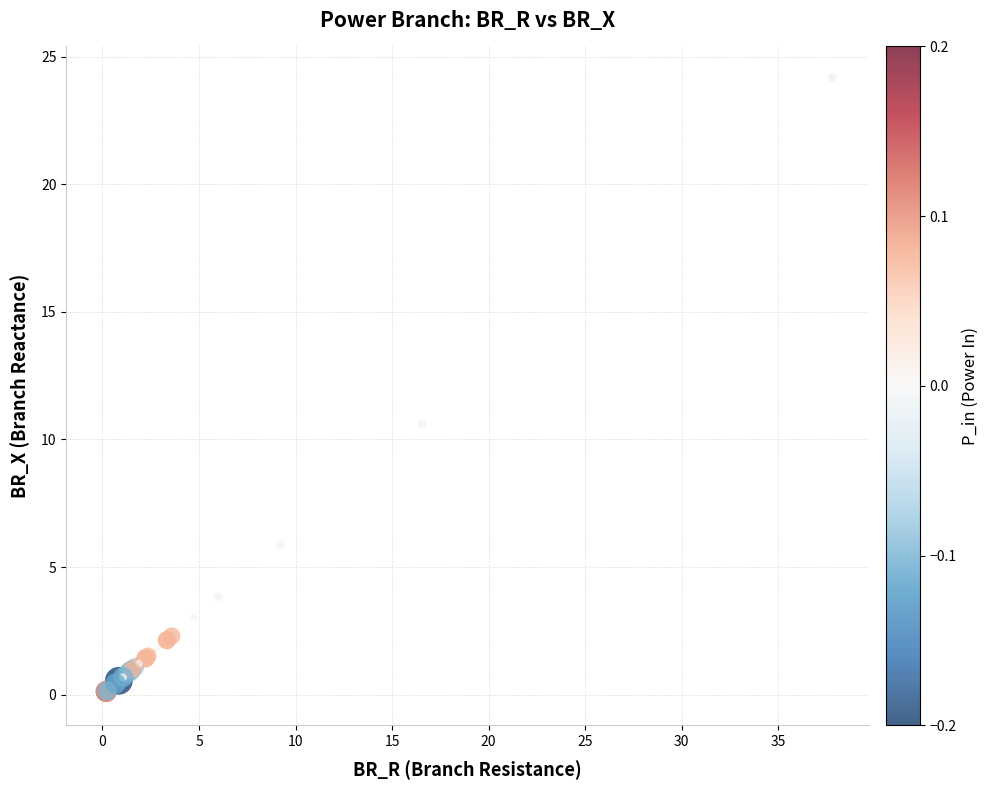

What Y value in the scatter plot is closest to 12?

10.6